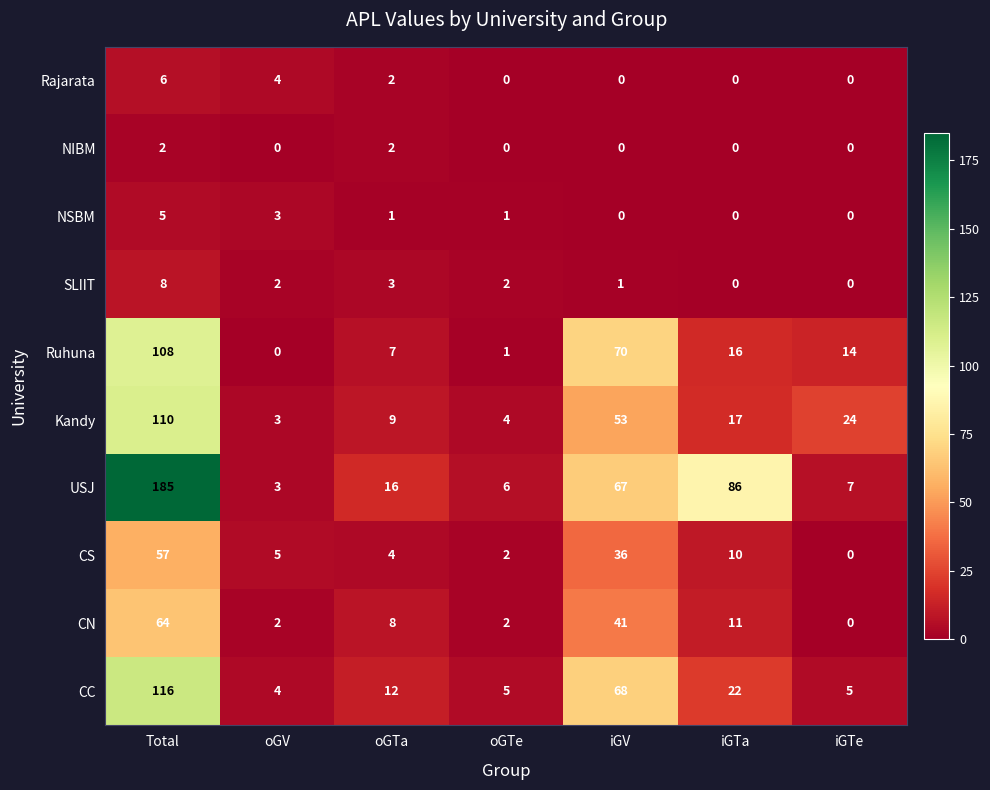

Rank the series by their maximum value, from lowest to highest.

NIBM, NSBM, Rajarata, SLIIT, CS, CN, Ruhuna, Kandy, CC, USJ